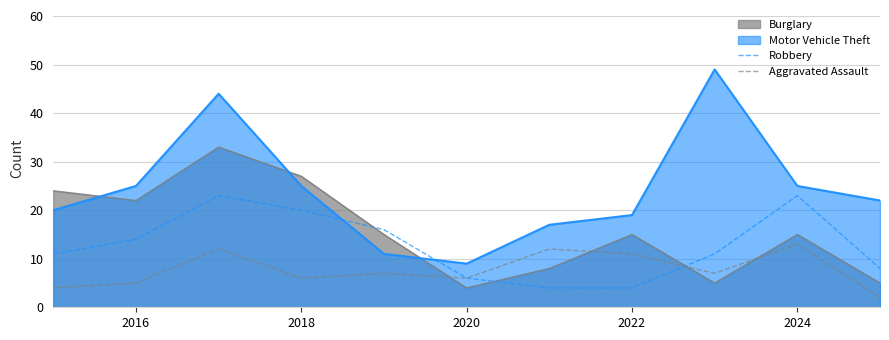

Is the value of Aggravated Assault at 2018 greater than the value of Robbery at 2016?

No